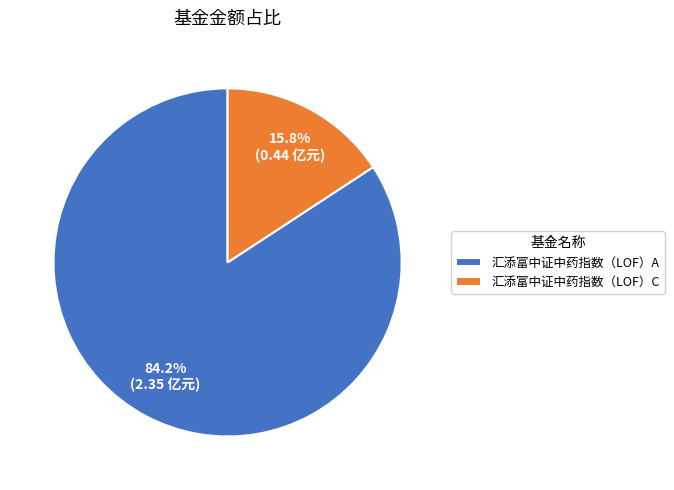

To the nearest percent, what is the average slice percentage?

50%